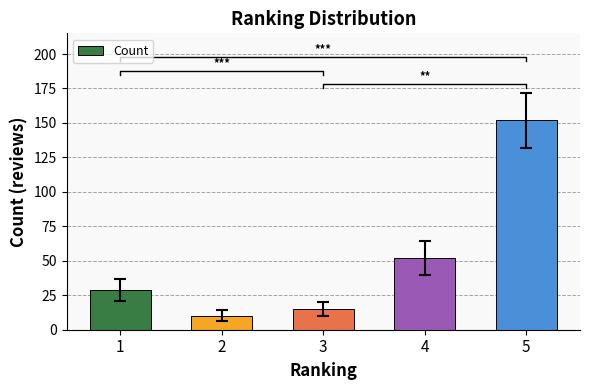

Which label corresponds to the largest value in the chart?

5